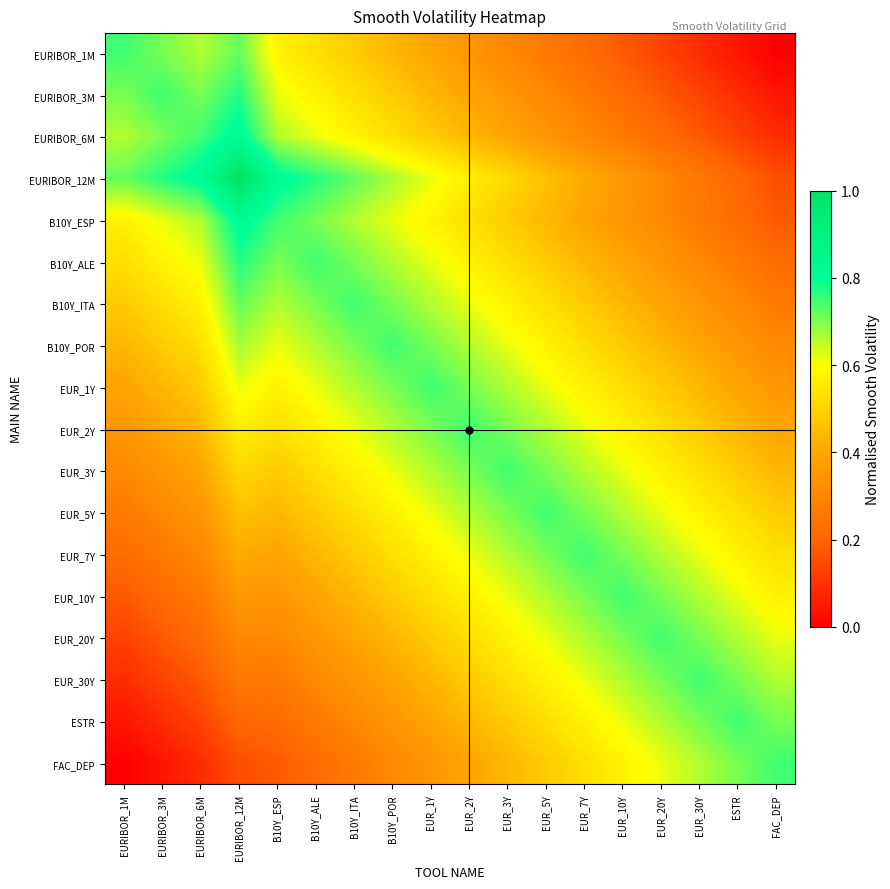

Rank the series by their maximum value, from lowest to highest.

EURIBOR_1M, B10Y_ITA, B10Y_POR, EUR_1Y, EUR_2Y, EUR_3Y, EUR_5Y, EUR_7Y, EUR_10Y, EUR_20Y, EUR_30Y, ESTR, FAC_DEP, EURIBOR_3M, B10Y_ALE, EURIBOR_6M, B10Y_ESP, EURIBOR_12M